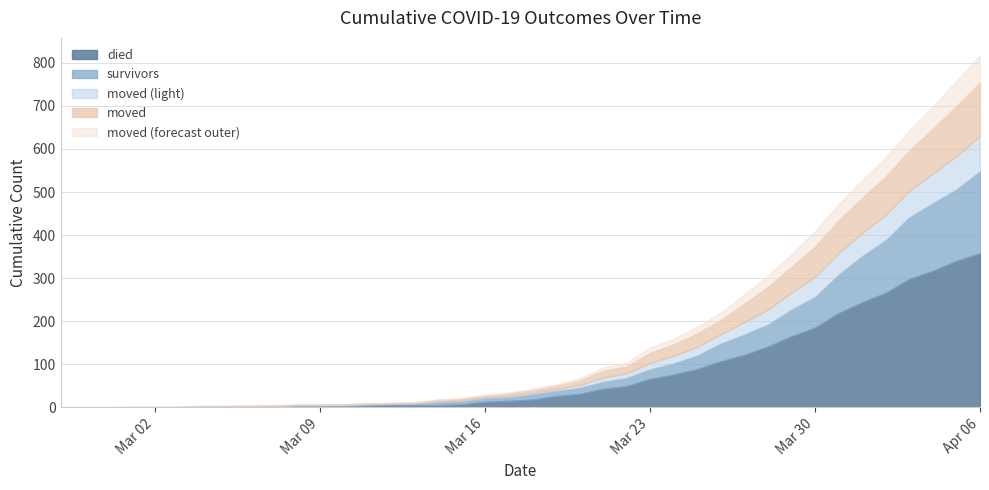

What is the highest value of the died series?

358.0